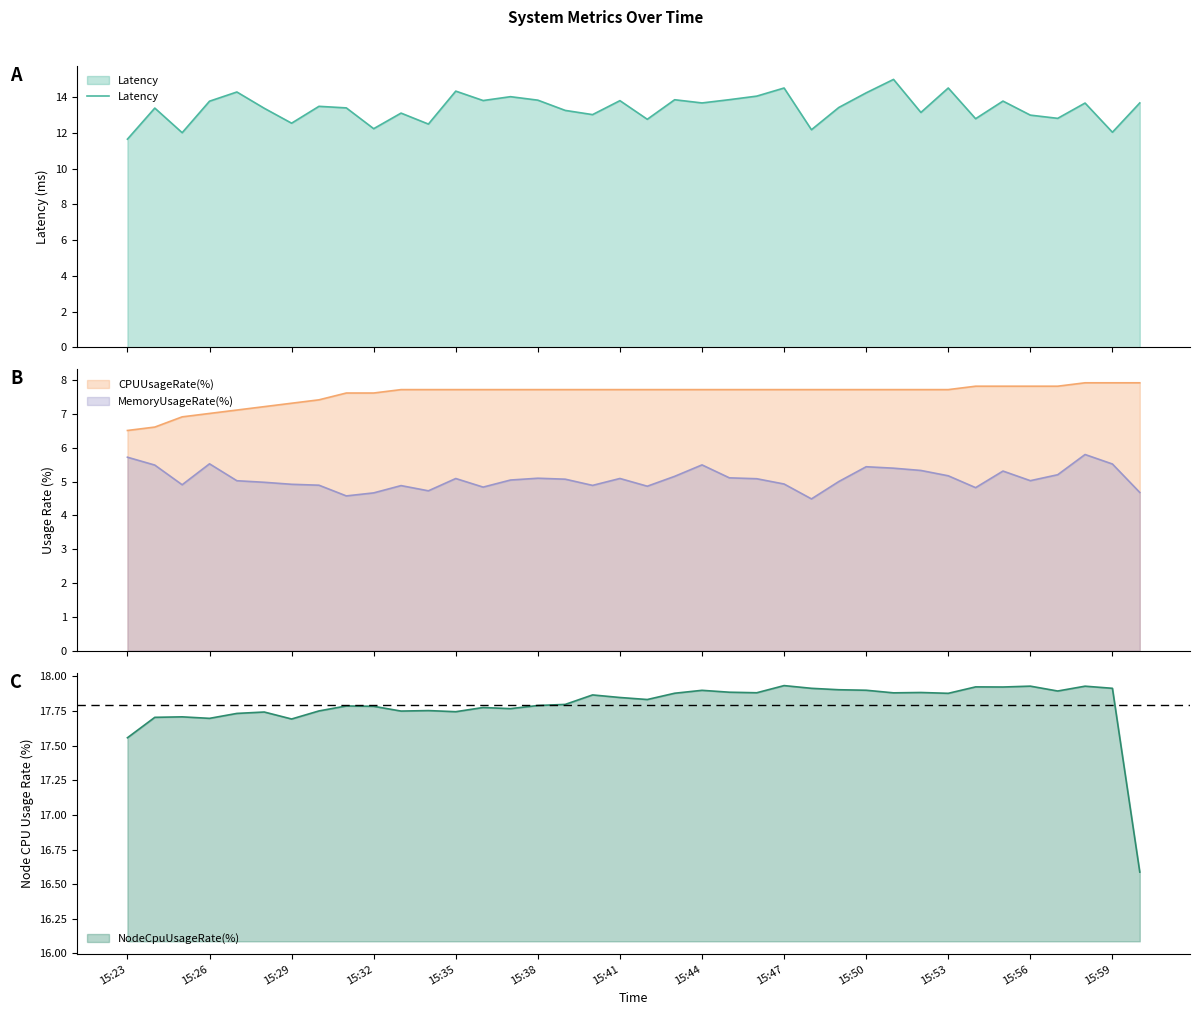

True or false: Latency has more than 1 interior local peaks.

True